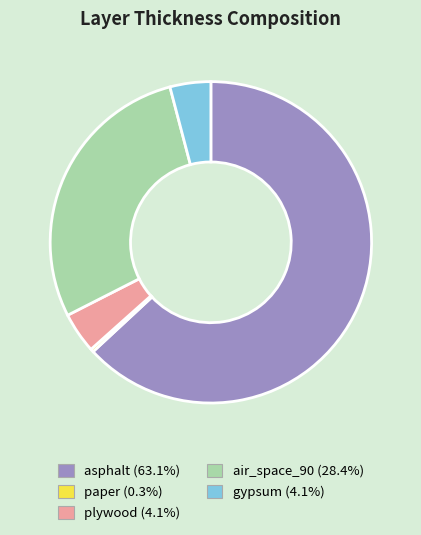

True or false: plywood accounts for 4% of the total.

True